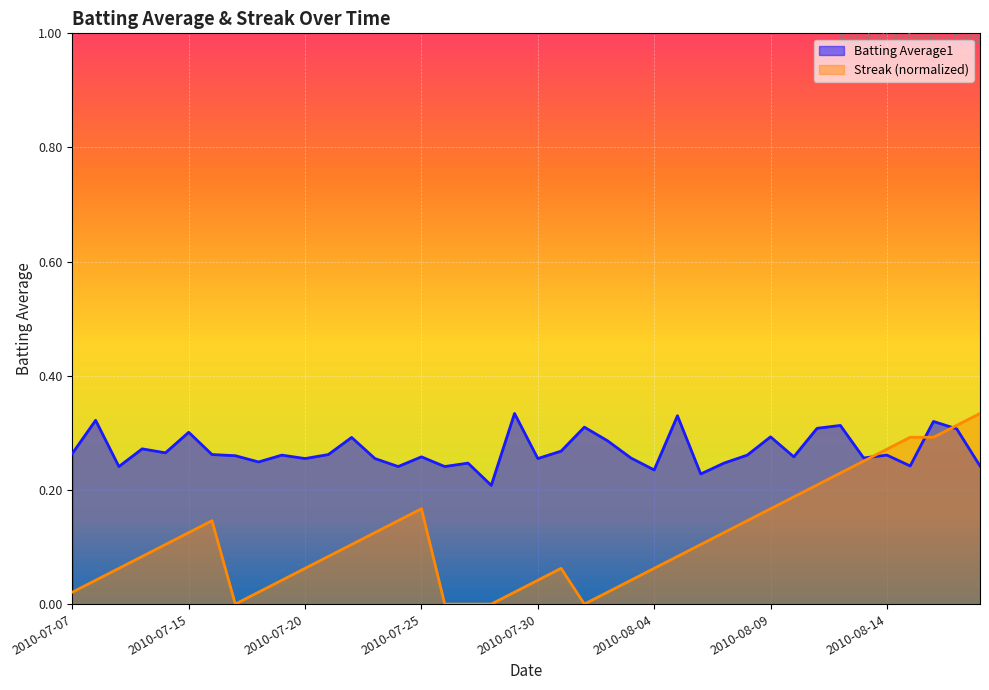

Does the chart display data point markers on the line(s)?

No